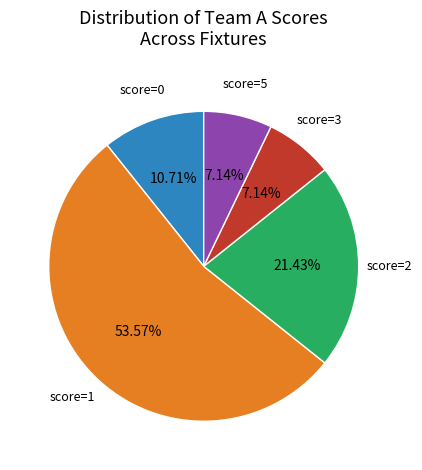

Is there any slice that represents more than half of the pie?

Yes